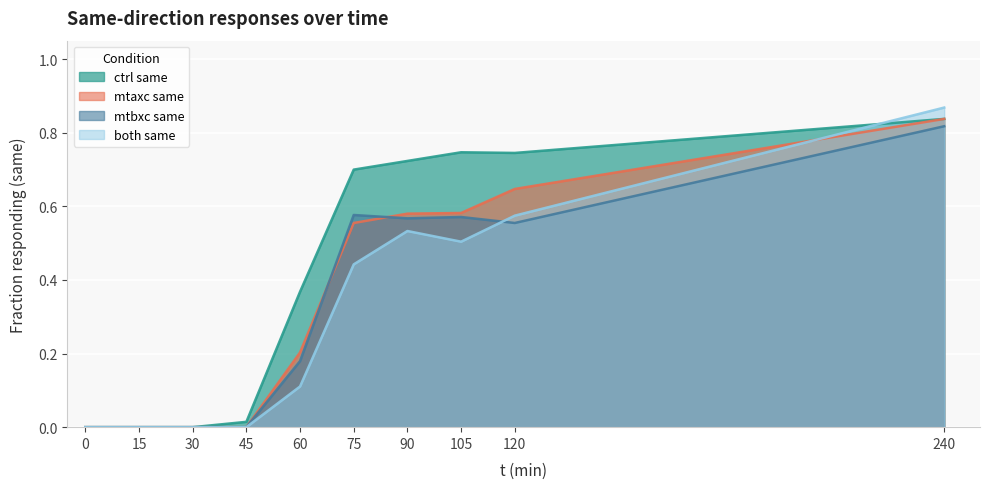

How many times do both same and mtbxc same cross each other?

1